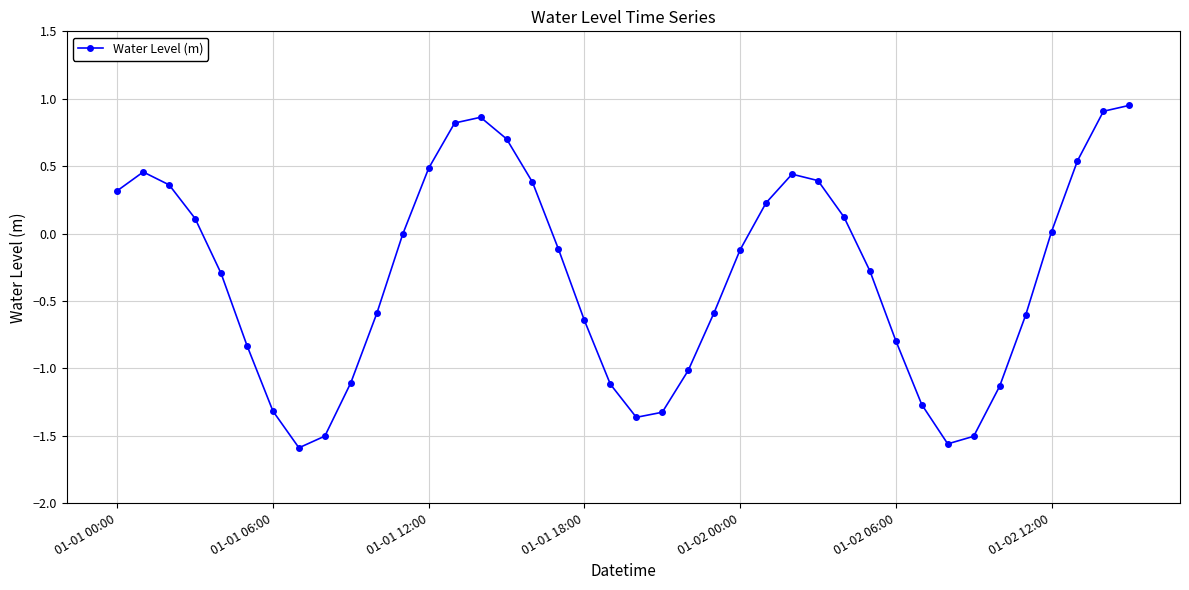

What is the value of the 6th point from the left?

-0.8